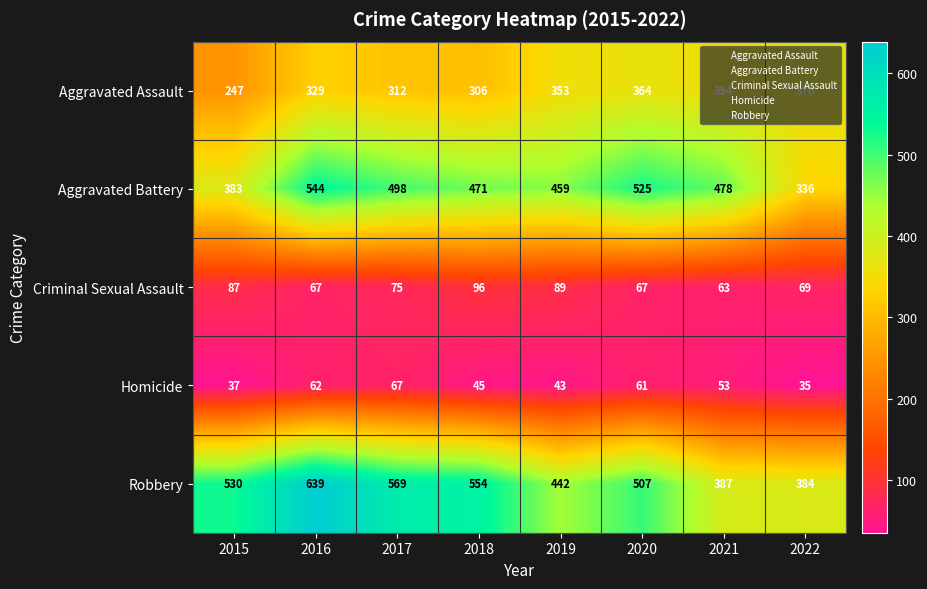

Rank the series by their maximum value, from highest to lowest.

Robbery, Aggravated Battery, Aggravated Assault, Criminal Sexual Assault, Homicide